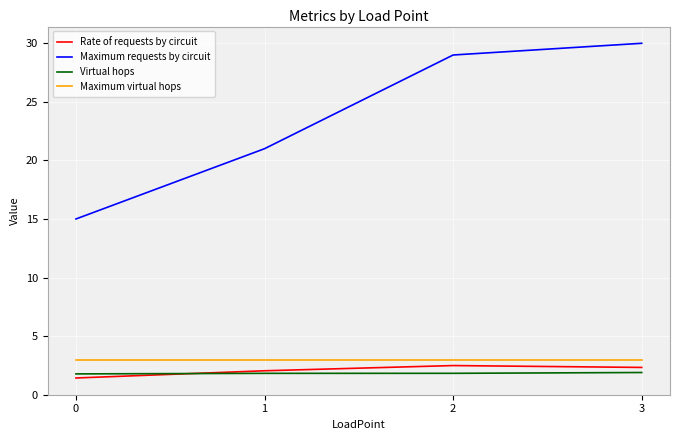

Which series has the largest total across all categories?

Maximum requests by circuit